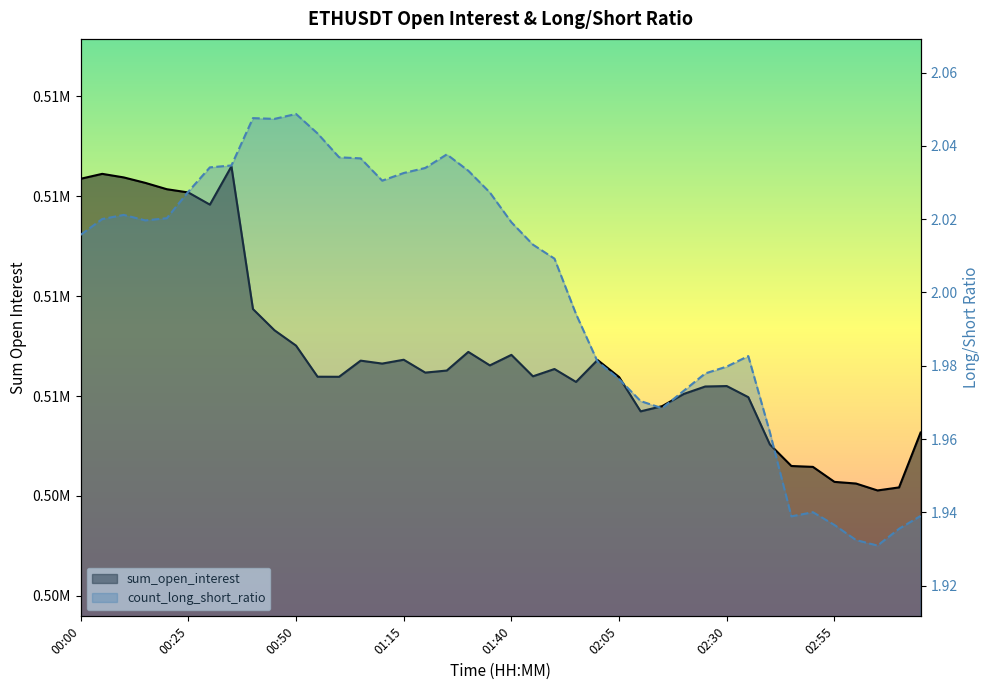

Reading left to right, extract all data points from this chart.

sum_open_interest: 510350.7	510449.1	510377.9	510268.8	510141.8	510076.4	509833.1	510598.1	507742.5	507317.6	507011.0	506388.1	506386.7	506709.8	506650.8	506727.9	506470.3	506511.6	506884.5	506614.9	506825.5	506395.9	506542.1	506283.4	506723.0	506381.2	505694.5	505798.8	506042.5	506192.2	506200.8	505978.2	505032.5	504600.4	504582.9	504282.7	504249.5	504111.1	504171.9	505270.4
count_long_short_ratio: 2.0	2.0	2.0	2.0	2.0	2.0	2.0	2.0	2.0	2.0	2.0	2.0	2.0	2.0	2.0	2.0	2.0	2.0	2.0	2.0	2.0	2.0	2.0	2.0	2.0	2.0	2.0	2.0	2.0	2.0	2.0	2.0	2.0	1.9	1.9	1.9	1.9	1.9	1.9	1.9